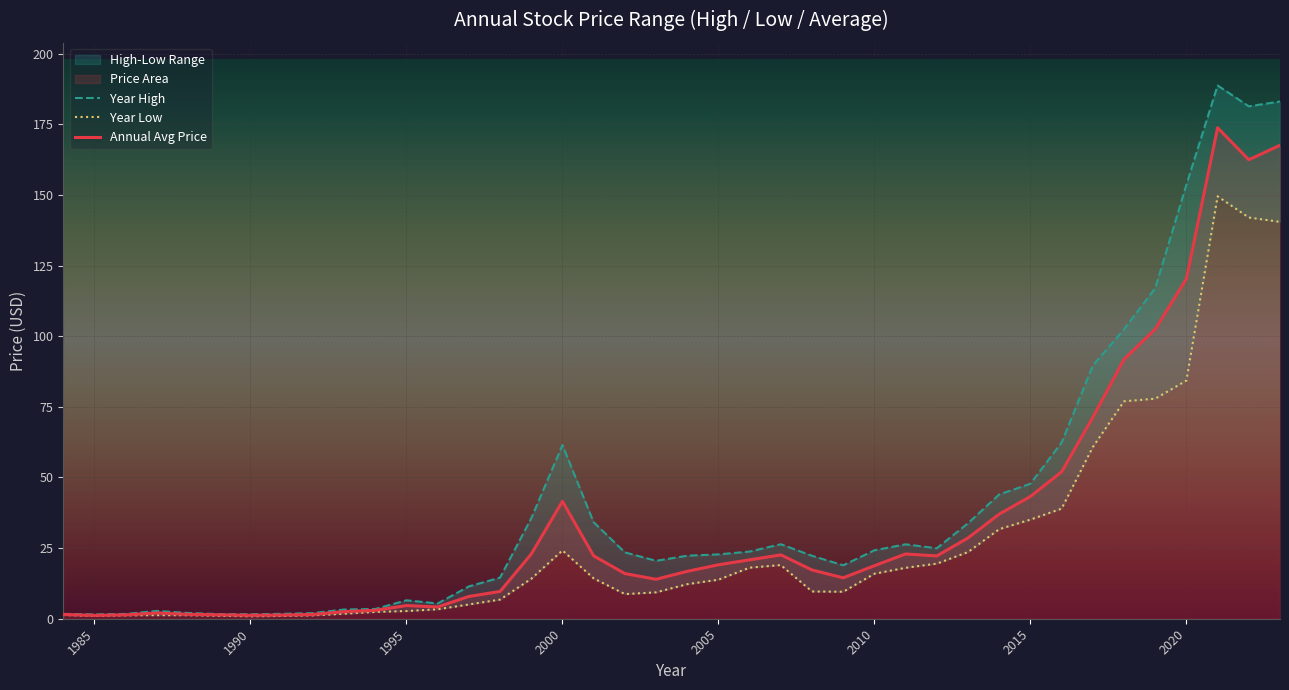

What is the maximum value shown in the chart?

188.8